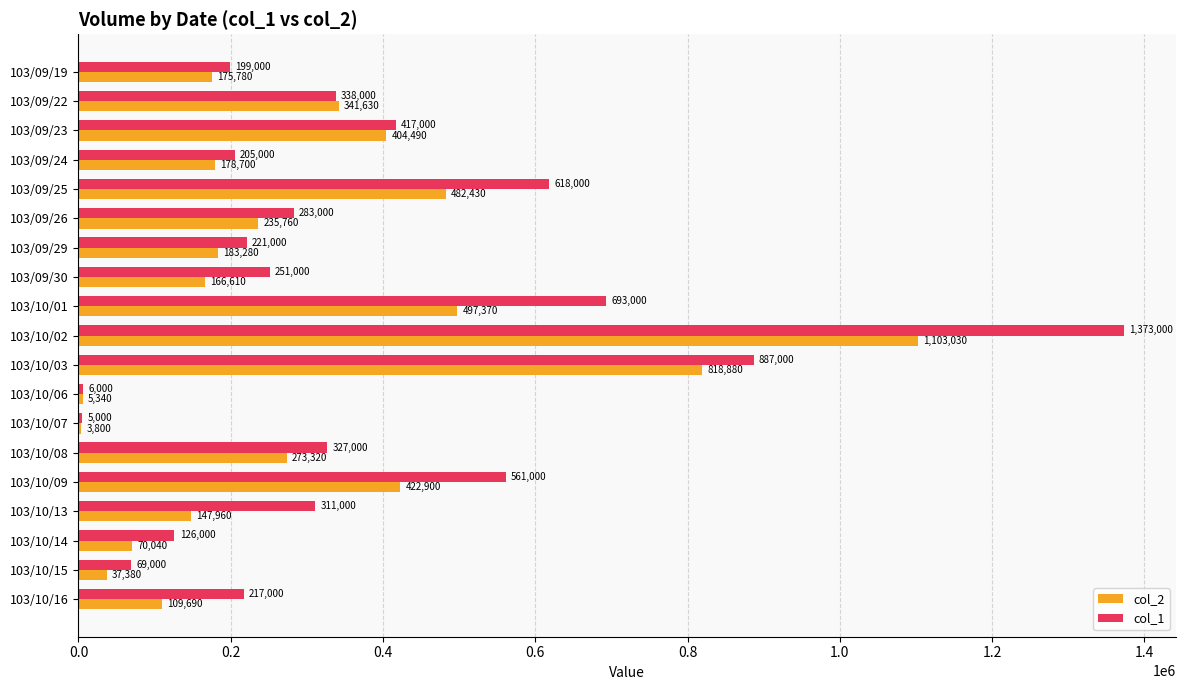

Which category has the highest value in the col_1 series?

103/10/02